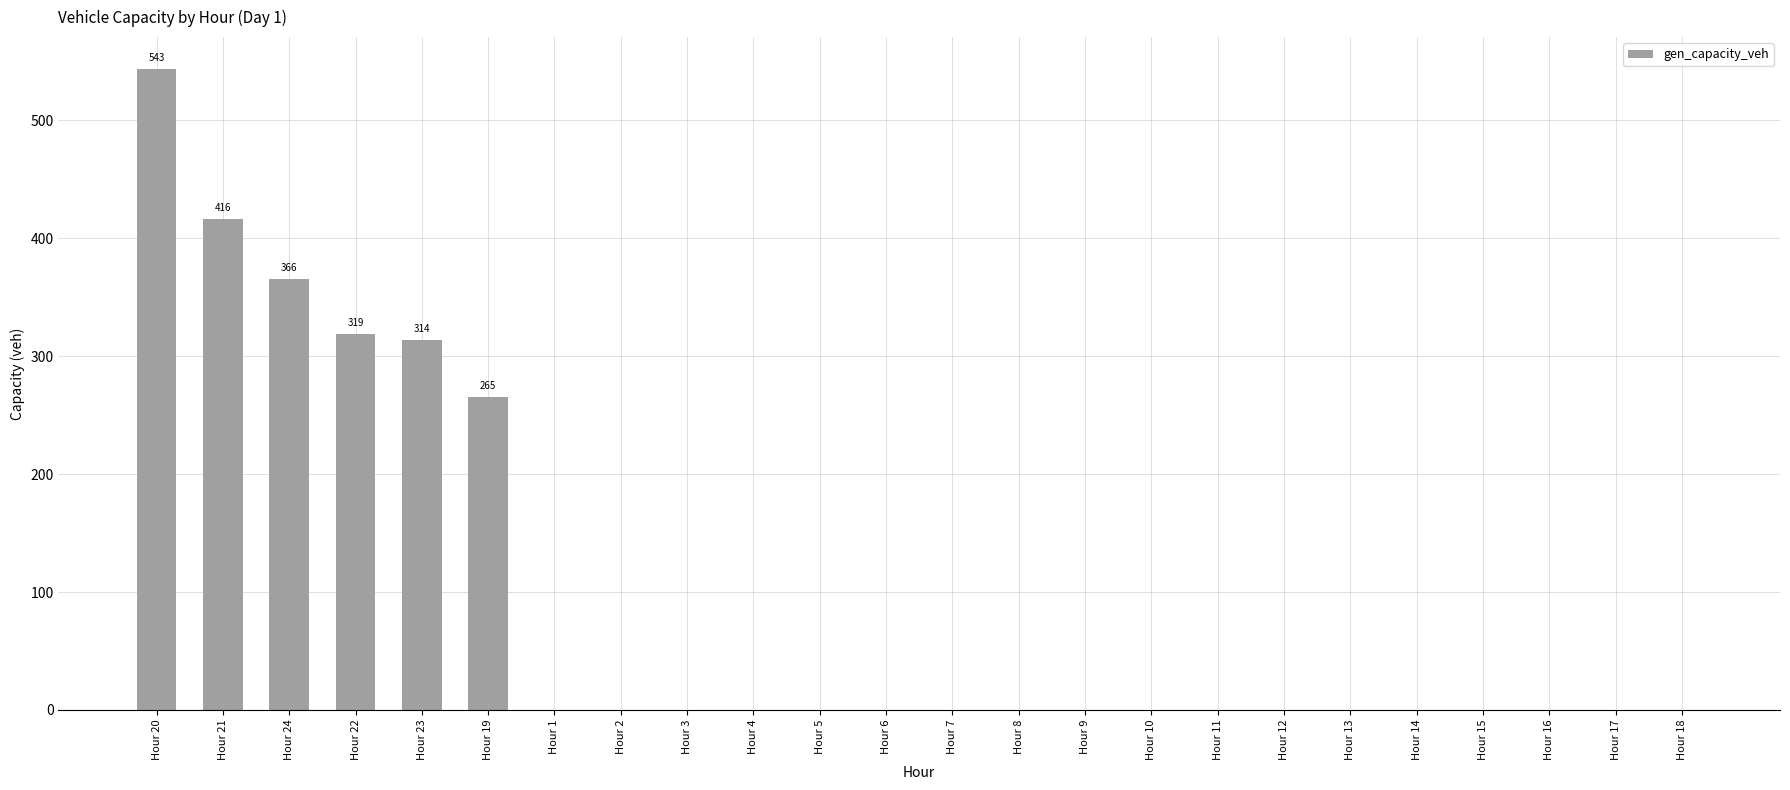

What is the change in value from Hour 24 to Hour 14?

-365.6